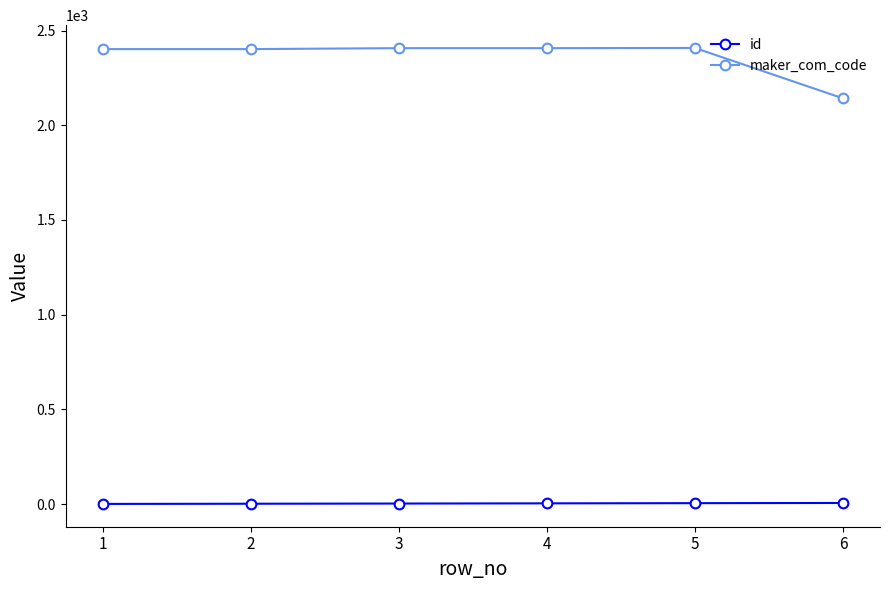

Which series changed the most between 2 and 6?

maker_com_code